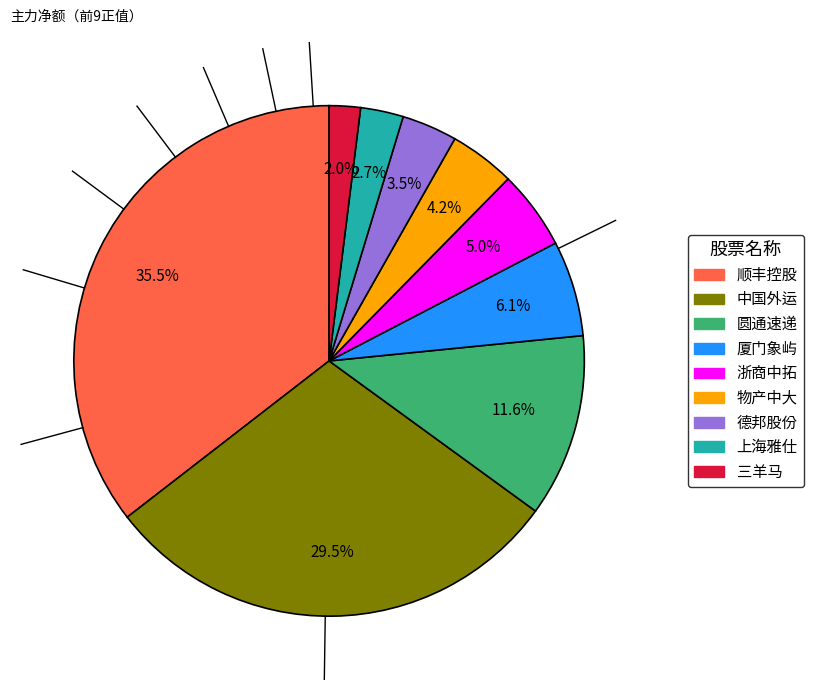

Is there a majority slice in this chart?

No